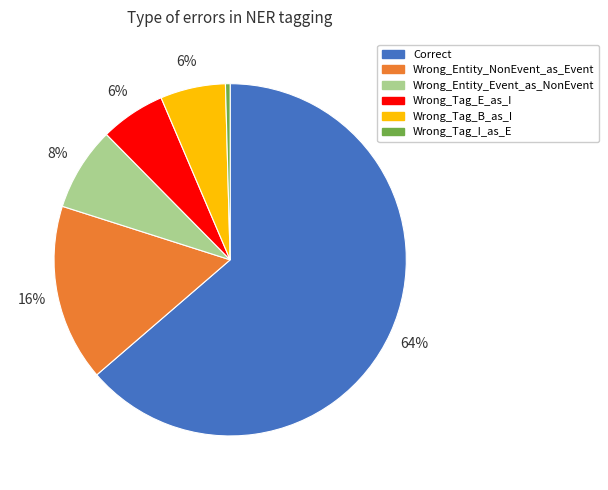

Which slice represents more than half of the pie?

Correct